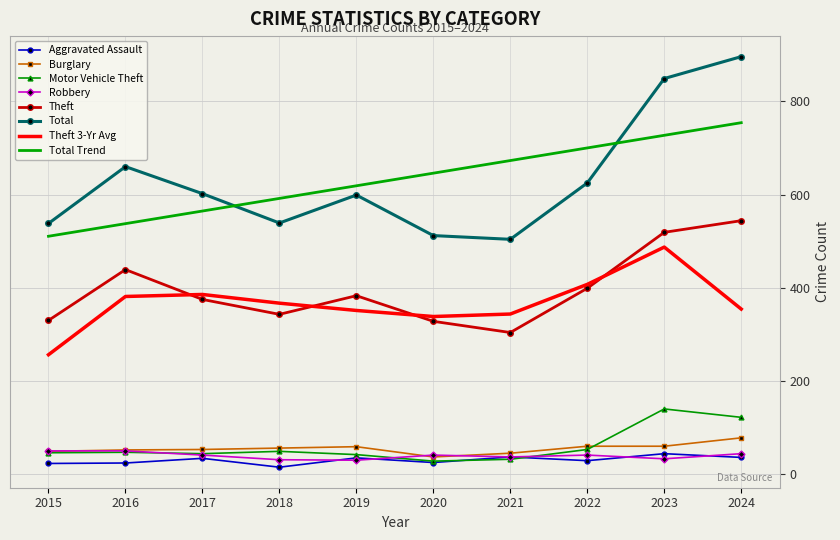

True or false: Motor Vehicle Theft and Theft intersect in this chart.

False